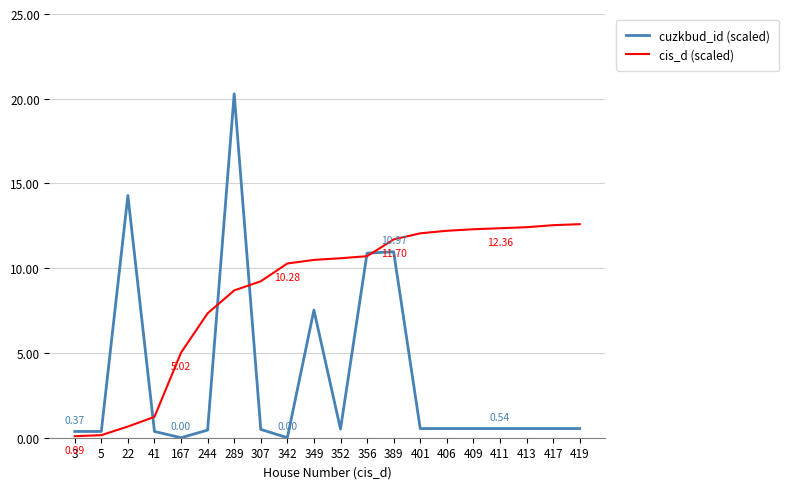

Which series has the largest range (max minus min)?

cuzkbud_id (scaled)